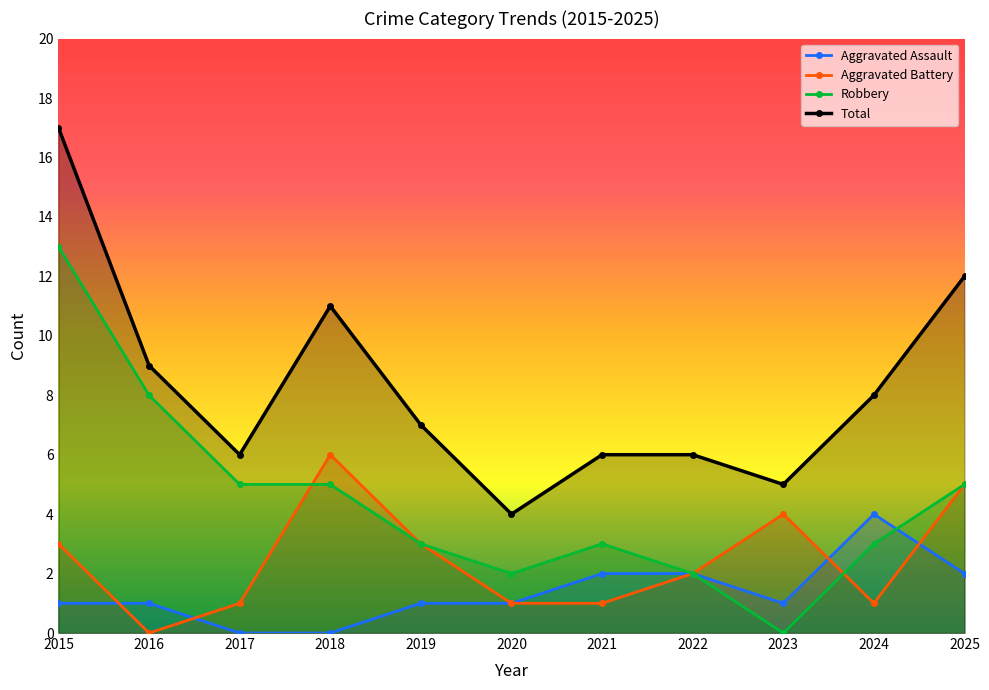

Reading left to right, what are all the values shown in this chart?

Aggravated Assault: 2015=1	2016=1	2017=0	2018=0	2019=1	2020=1	2021=2	2022=2	2023=1	2024=4	2025=2
Aggravated Battery: 2015=3	2016=0	2017=1	2018=6	2019=3	2020=1	2021=1	2022=2	2023=4	2024=1	2025=5
Robbery: 2015=13	2016=8	2017=5	2018=5	2019=3	2020=2	2021=3	2022=2	2023=0	2024=3	2025=5
Total: 2015=17	2016=9	2017=6	2018=11	2019=7	2020=4	2021=6	2022=6	2023=5	2024=8	2025=12